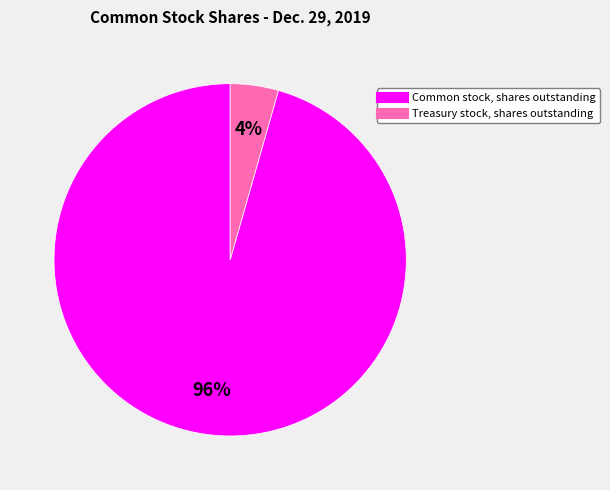

Which category has the biggest portion of the pie?

Common stock, shares outstanding